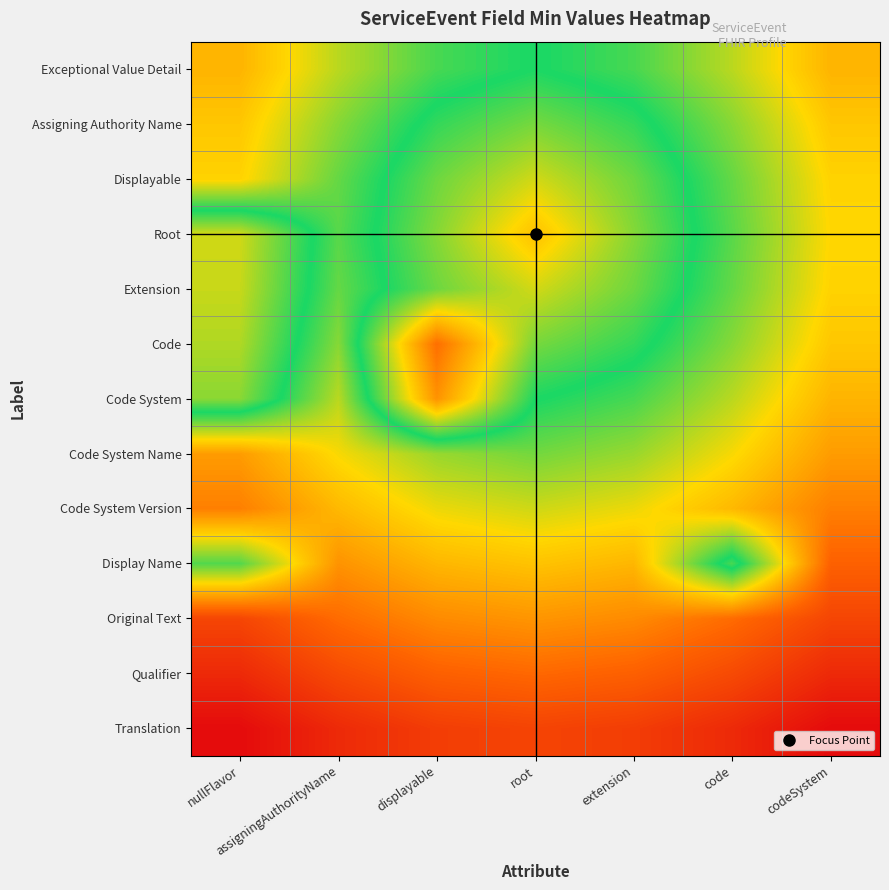

Reading right to left, extract all data points from this chart.

Exceptional Value Detail: codeSystem=0.3	code=0.4	extension=0.5	root=0.5	displayable=0.5	assigningAuthorityName=0.4	nullFlavor=0.3
Assigning Authority Name: codeSystem=0.3	code=0.4	extension=0.5	root=0.6	displayable=0.5	assigningAuthorityName=0.4	nullFlavor=0.3
Displayable: codeSystem=0.3	code=0.4	extension=0.6	root=0.6	displayable=0.6	assigningAuthorityName=0.4	nullFlavor=0.3
Root: codeSystem=0.3	code=0.5	extension=0.6	root=0.7	displayable=0.6	assigningAuthorityName=0.5	nullFlavor=0.6
Extension: codeSystem=0.3	code=0.4	extension=0.6	root=0.6	displayable=0.6	assigningAuthorityName=0.4	nullFlavor=0.6
Code: codeSystem=0.3	code=0.4	extension=0.5	root=0.6	displayable=0.8	assigningAuthorityName=0.4	nullFlavor=0.6
Code System: codeSystem=0.3	code=0.4	extension=0.5	root=0.5	displayable=0.8	assigningAuthorityName=0.4	nullFlavor=0.6
Code System Name: codeSystem=0.2	code=0.3	extension=0.4	root=0.4	displayable=0.4	assigningAuthorityName=0.3	nullFlavor=0.2
Code System Version: codeSystem=0.2	code=0.3	extension=0.3	root=0.4	displayable=0.3	assigningAuthorityName=0.3	nullFlavor=0.2
Display Name: codeSystem=0.2	code=0.5	extension=0.3	root=0.3	displayable=0.3	assigningAuthorityName=0.2	nullFlavor=0.5
Original Text: codeSystem=0.1	code=0.2	extension=0.2	root=0.2	displayable=0.2	assigningAuthorityName=0.2	nullFlavor=0.1
Qualifier: codeSystem=0.1	code=0.1	extension=0.2	root=0.2	displayable=0.2	assigningAuthorityName=0.1	nullFlavor=0.1
Translation: codeSystem=0.0	code=0.1	extension=0.1	root=0.1	displayable=0.1	assigningAuthorityName=0.1	nullFlavor=0.0